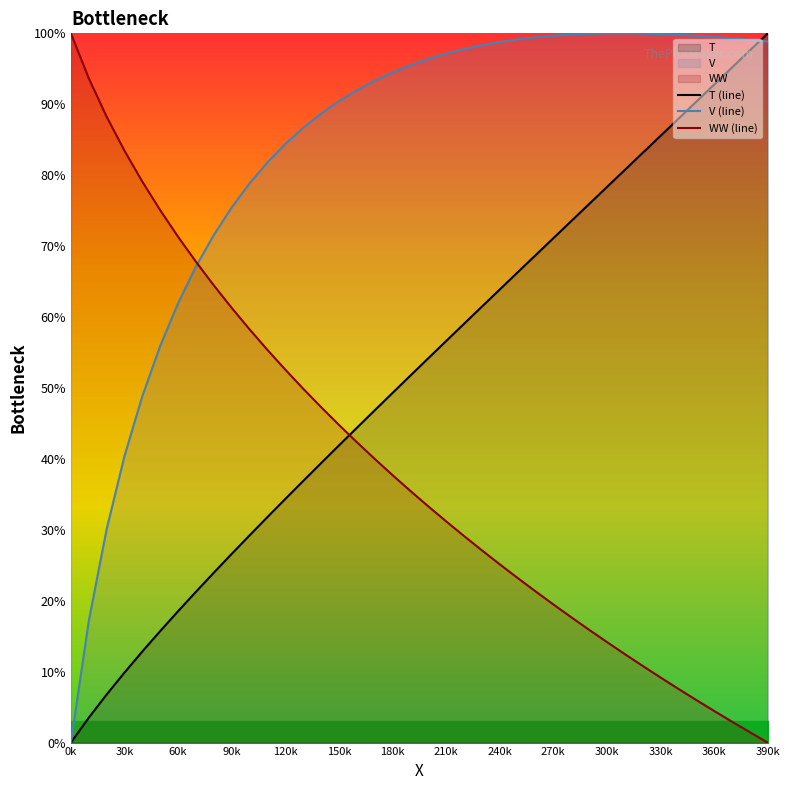

What is the highest value of the WW (line) series?

100.0